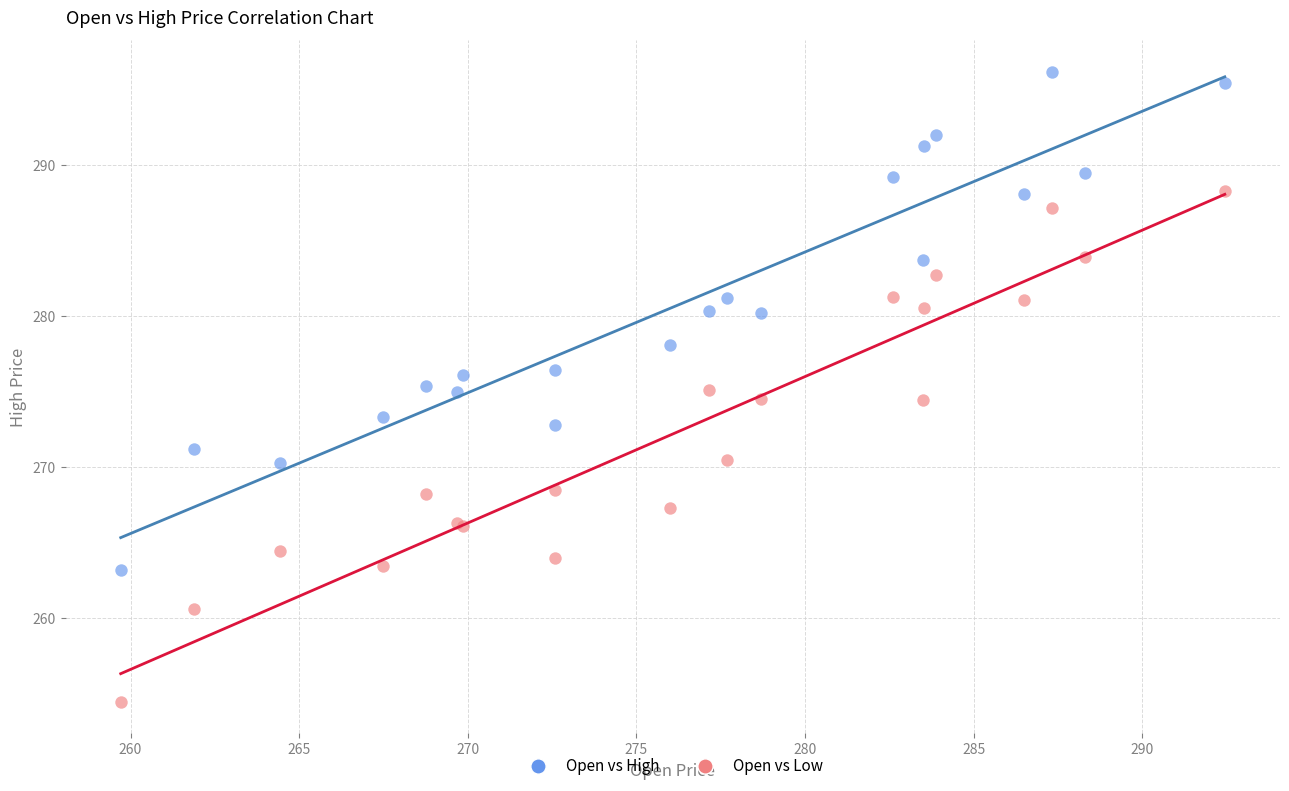

Which series has the largest Y range (max minus min)?

Open vs Low